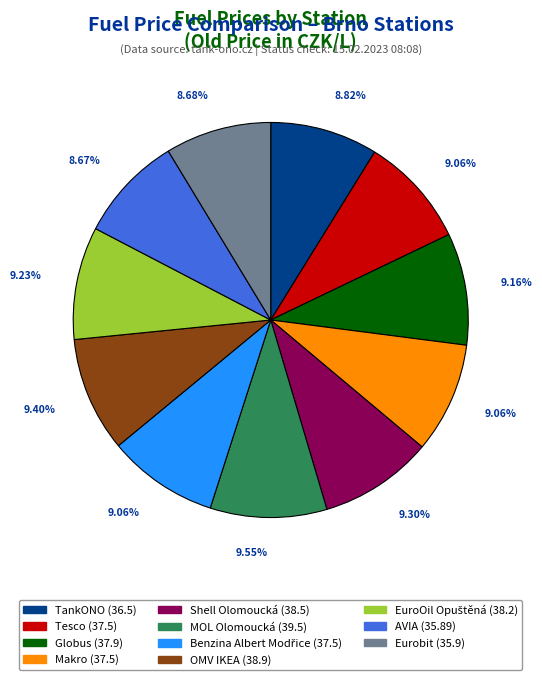

Is Shell Olomoucká the majority of the pie?

No